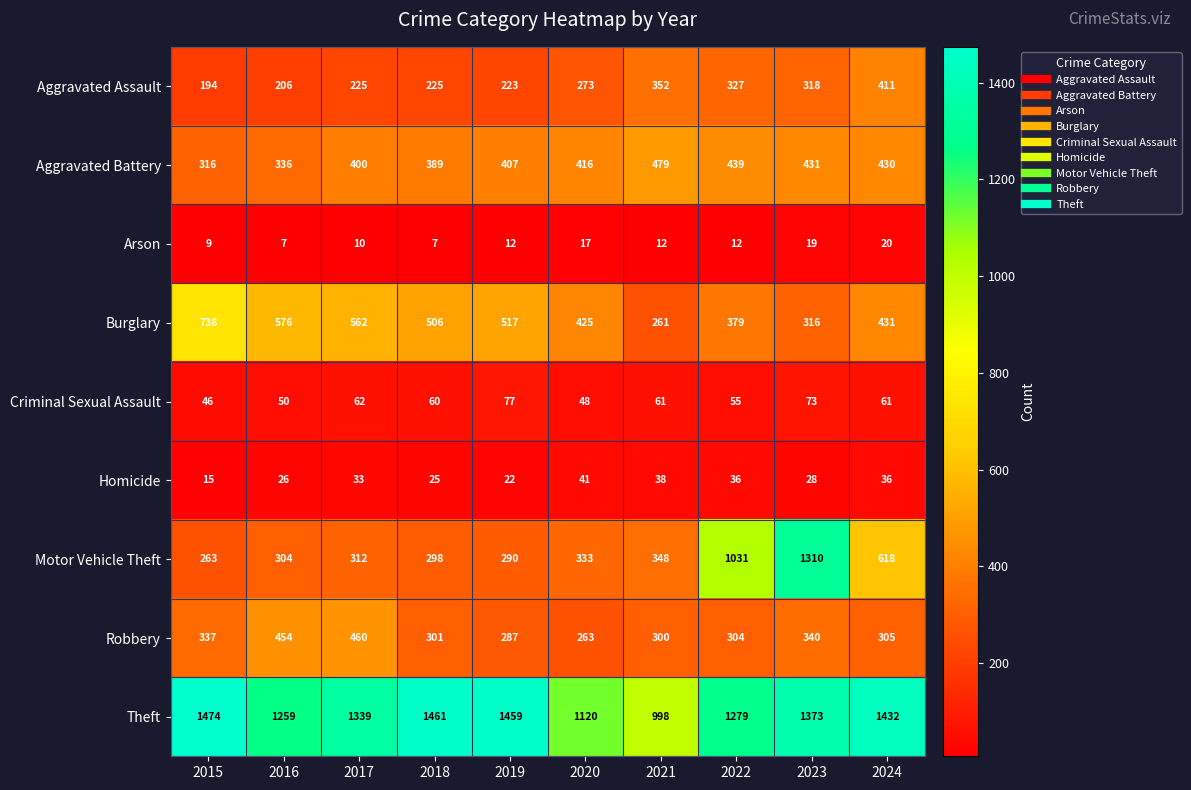

What is the total value across all series at 2015?

3392